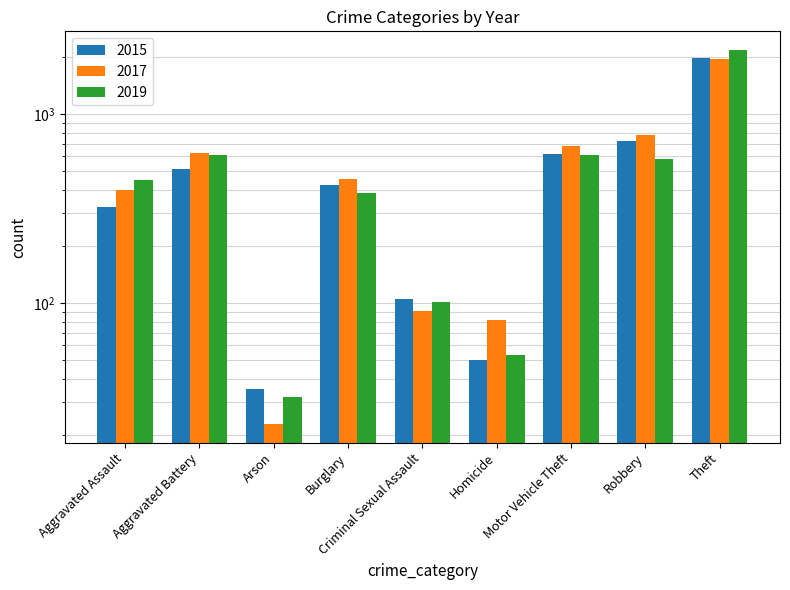

What is the difference between the maximum and minimum values in the 2017 series?

1945